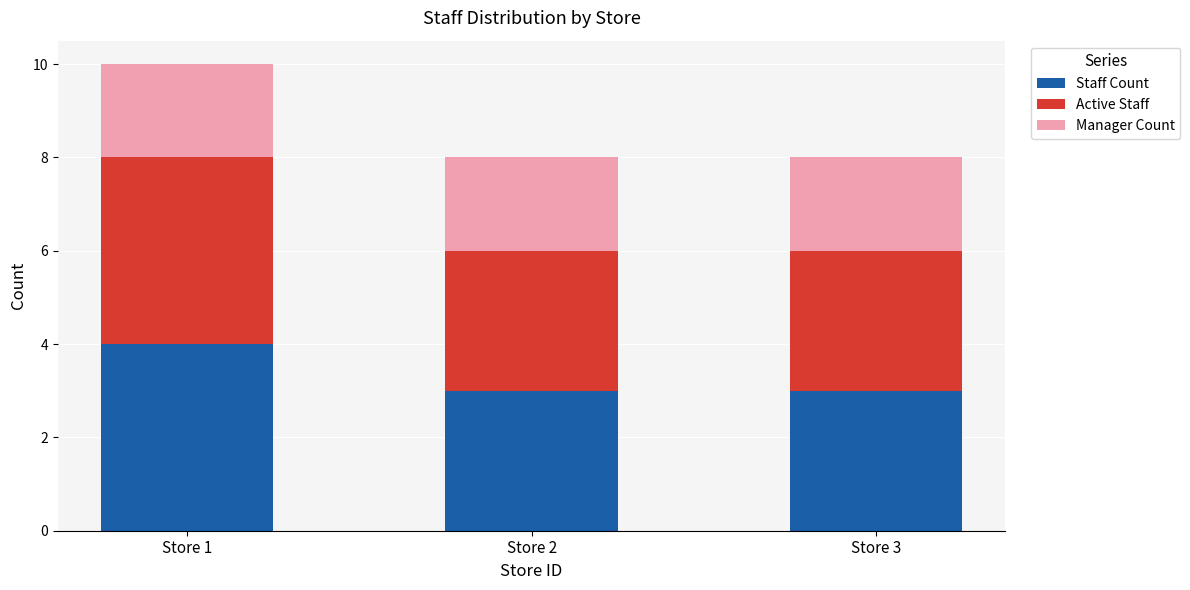

Which category has the highest value in the Staff Count series?

Store 1